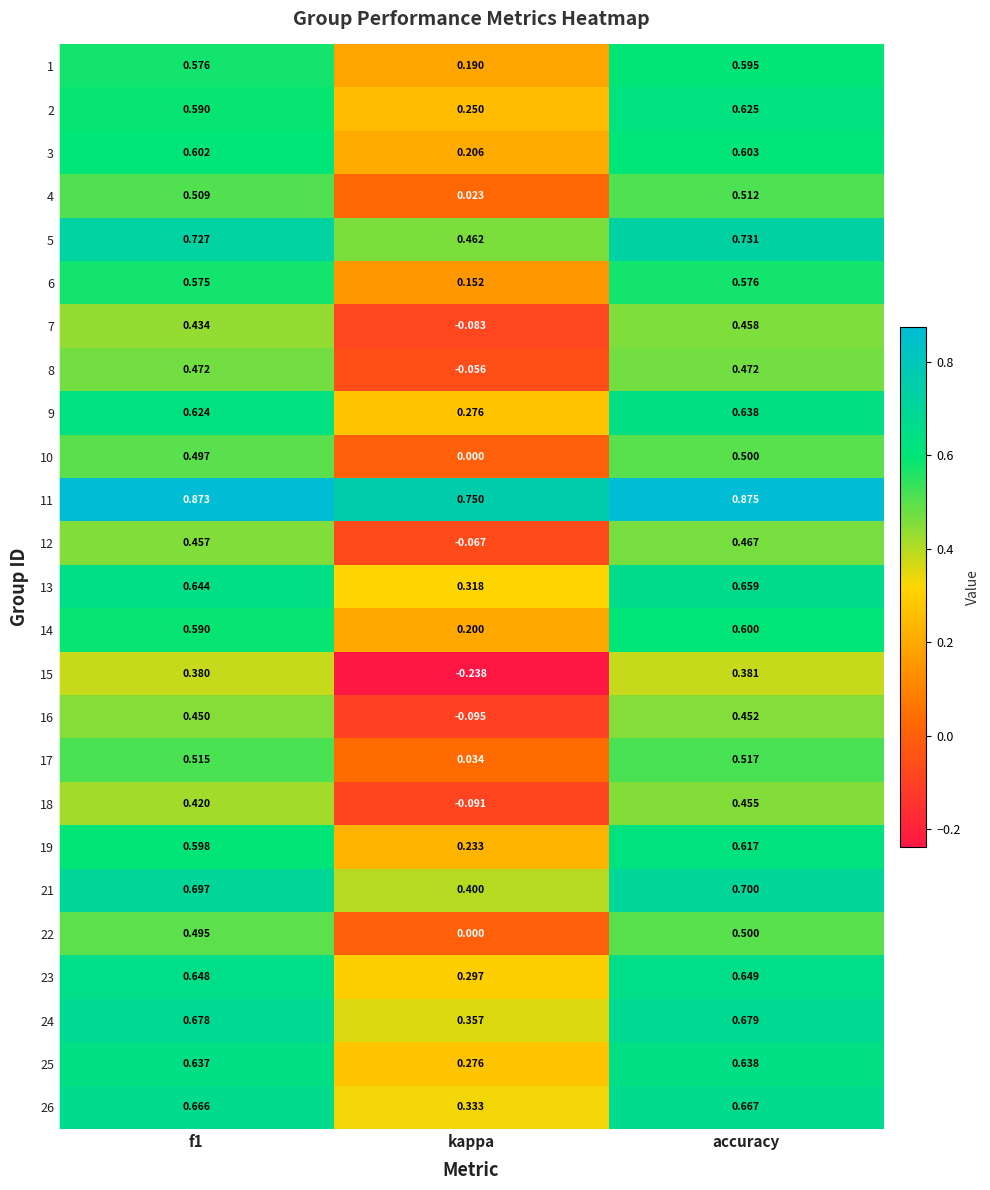

At which category is the sum across all series the highest?

accuracy